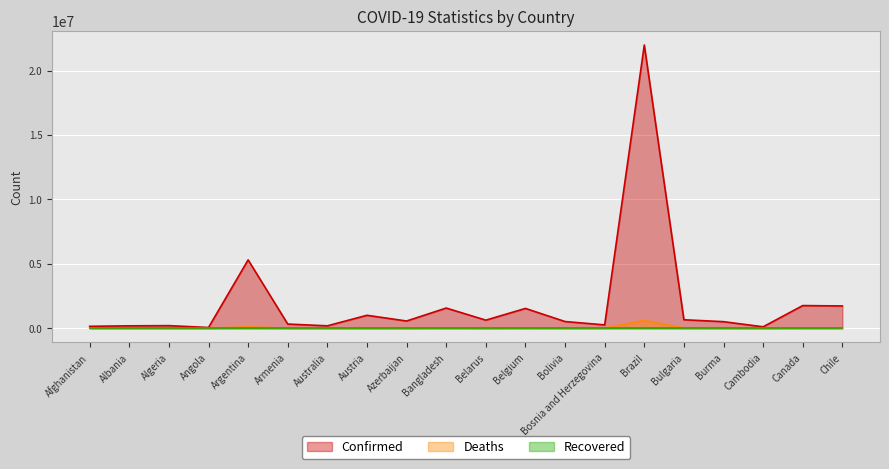

Where is Confirmed nearest to the value 11021314?

Argentina